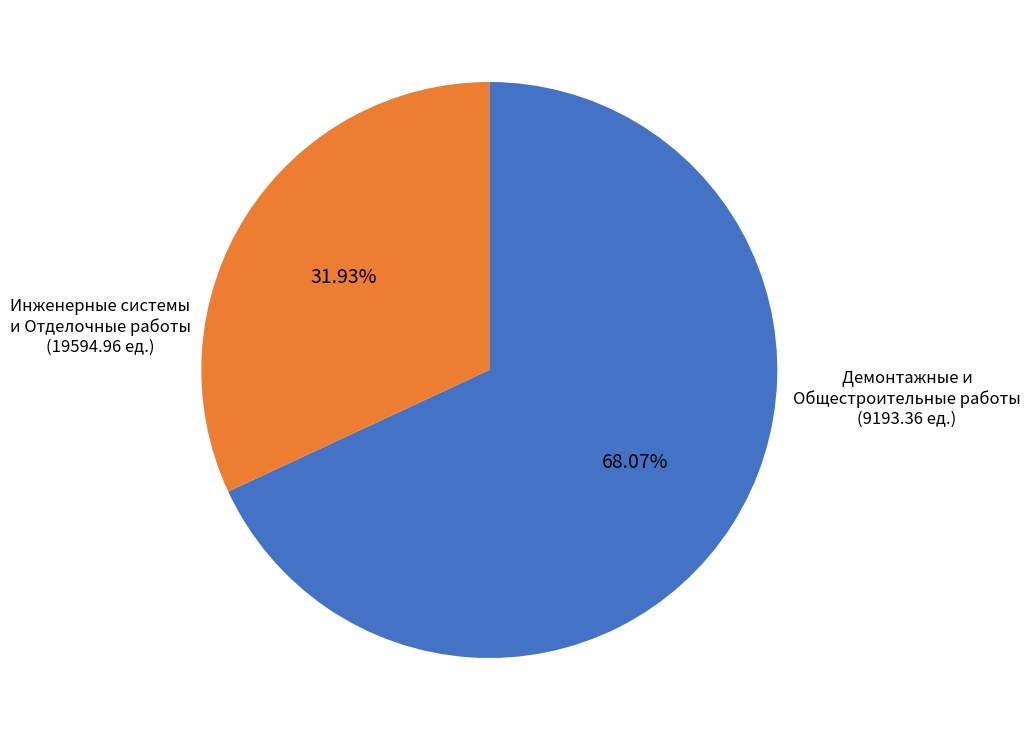

How many slices are in this pie chart?

2